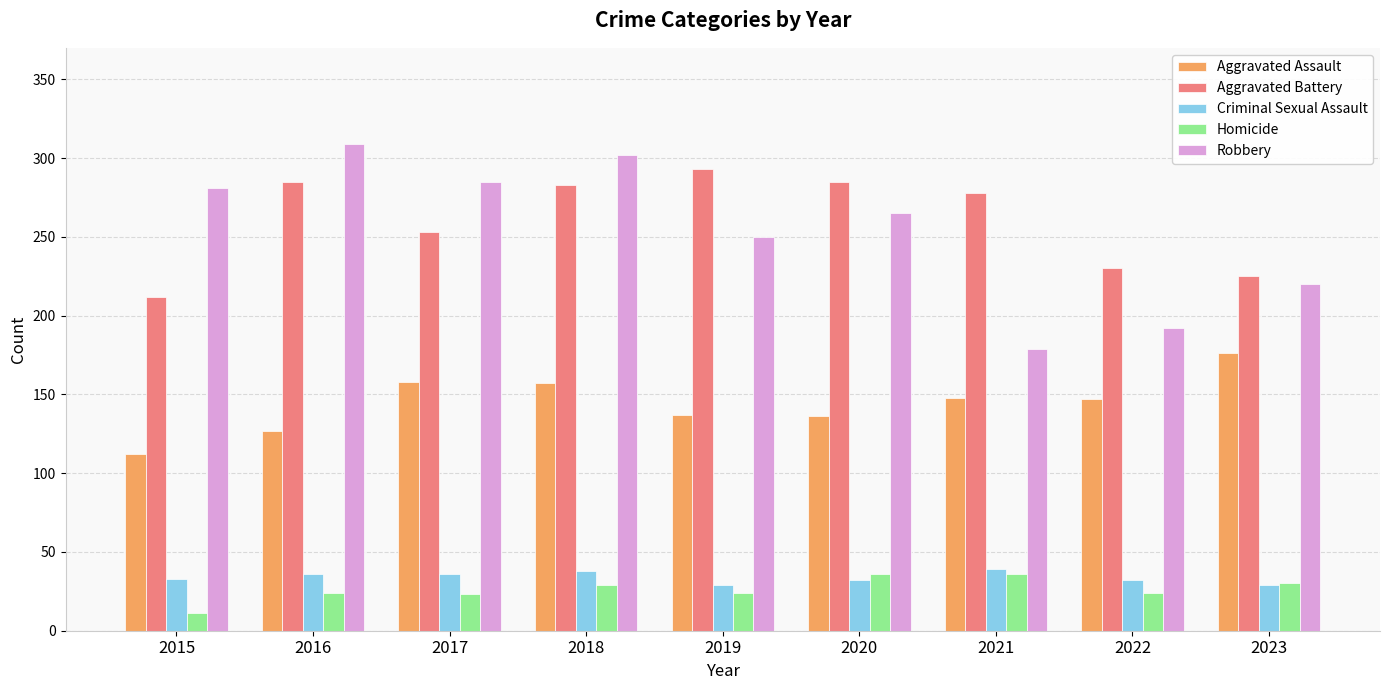

What is the smallest value displayed?

11